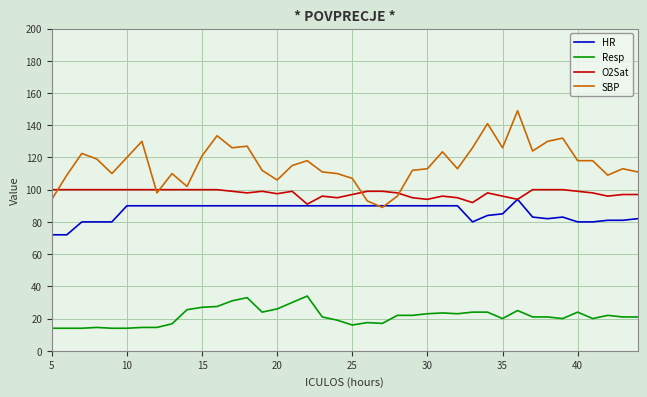

True or false: O2Sat and Resp cross at least once.

False